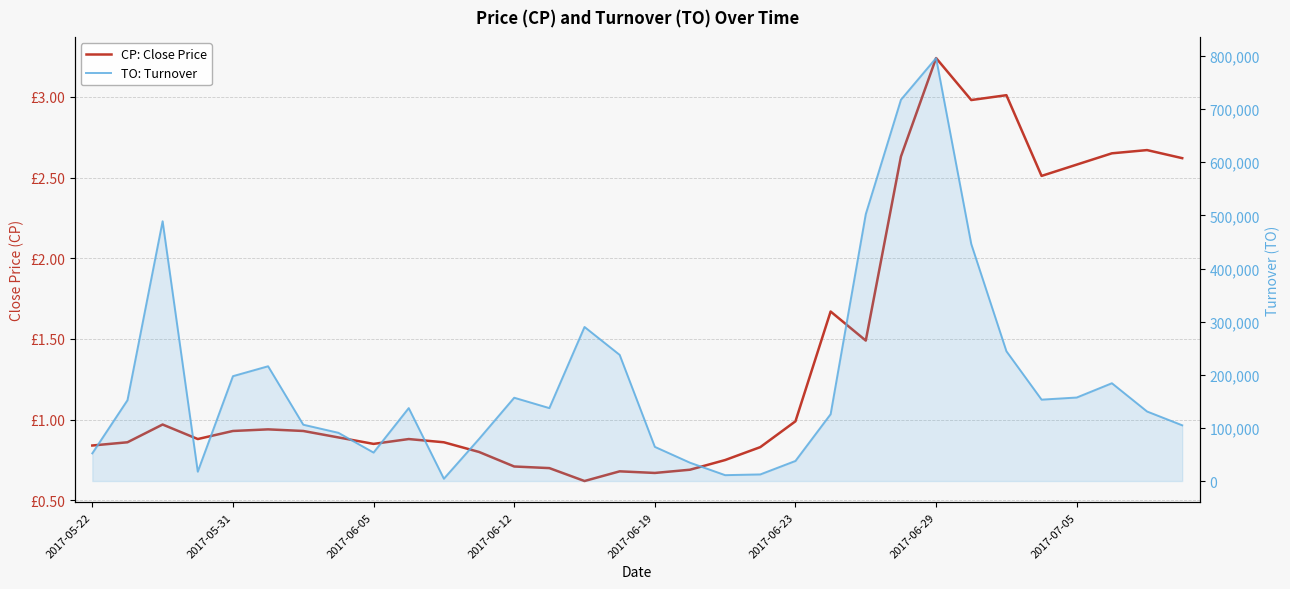

List the series in order of their peak value, lowest first.

CP: Close Price, TO: Turnover